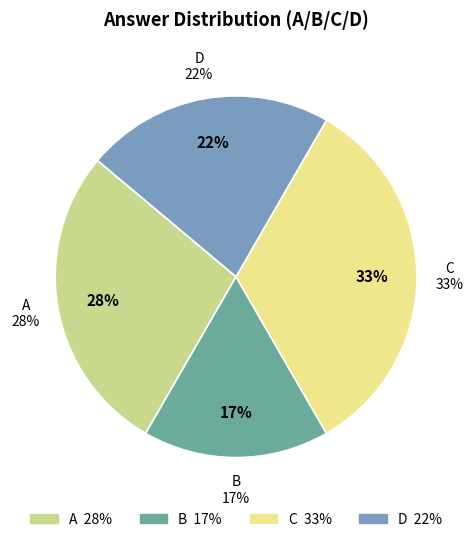

True or false: D accounts for 15% of the total.

False